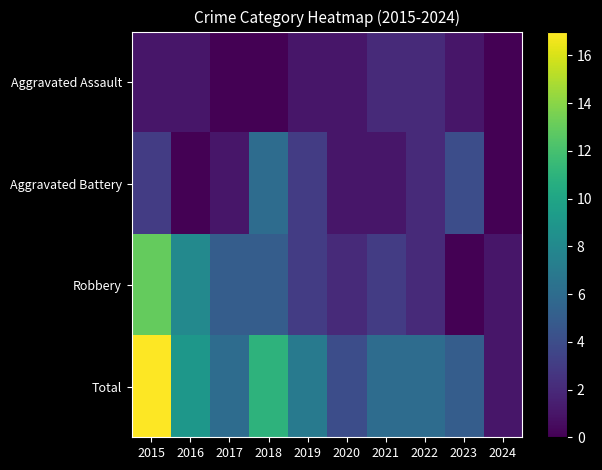

At which category is the sum across all series the highest?

2015